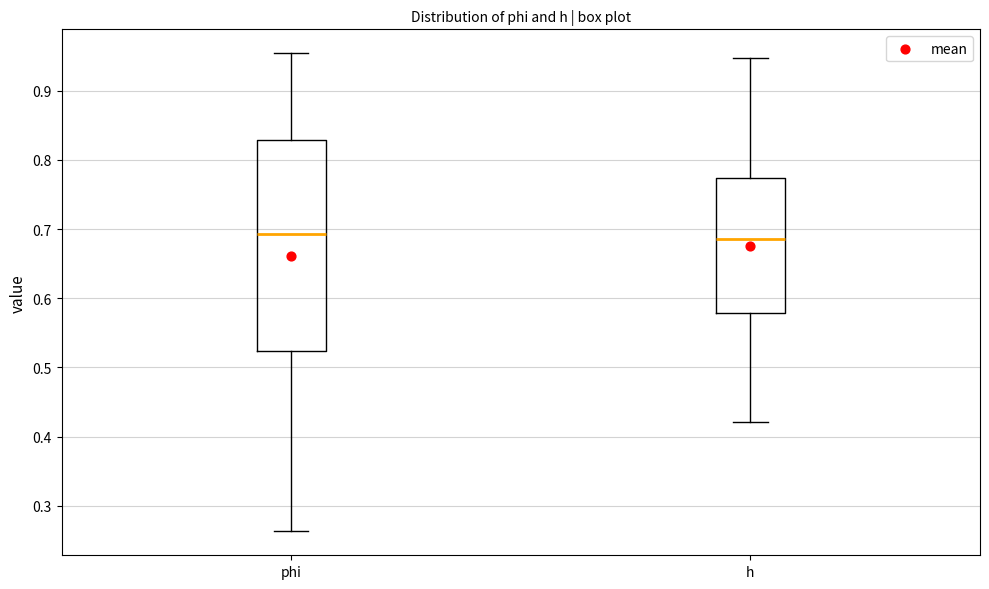

Where is the upper edge of the box for phi on the y-axis? The values are not printed on the chart, so give them approximately, as read against the axis.

0.83